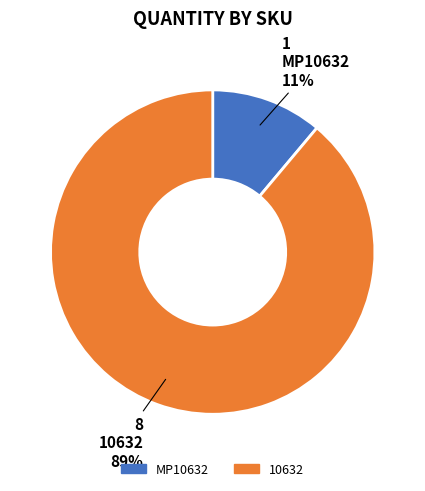

Rank the categories by value from lowest to highest.

MP10632, 10632